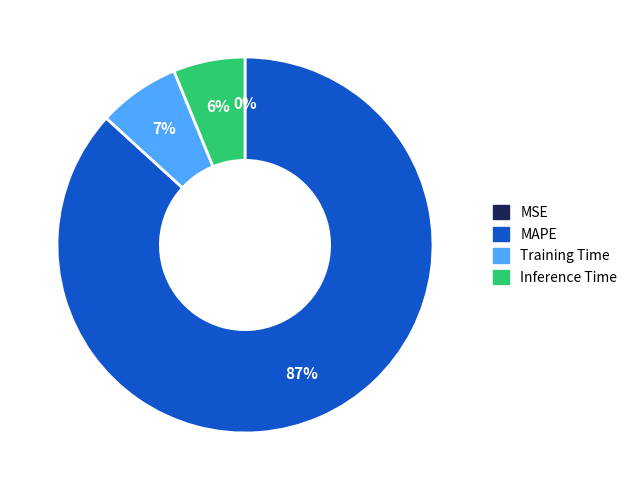

Does MAPE represent more than half of the total?

Yes